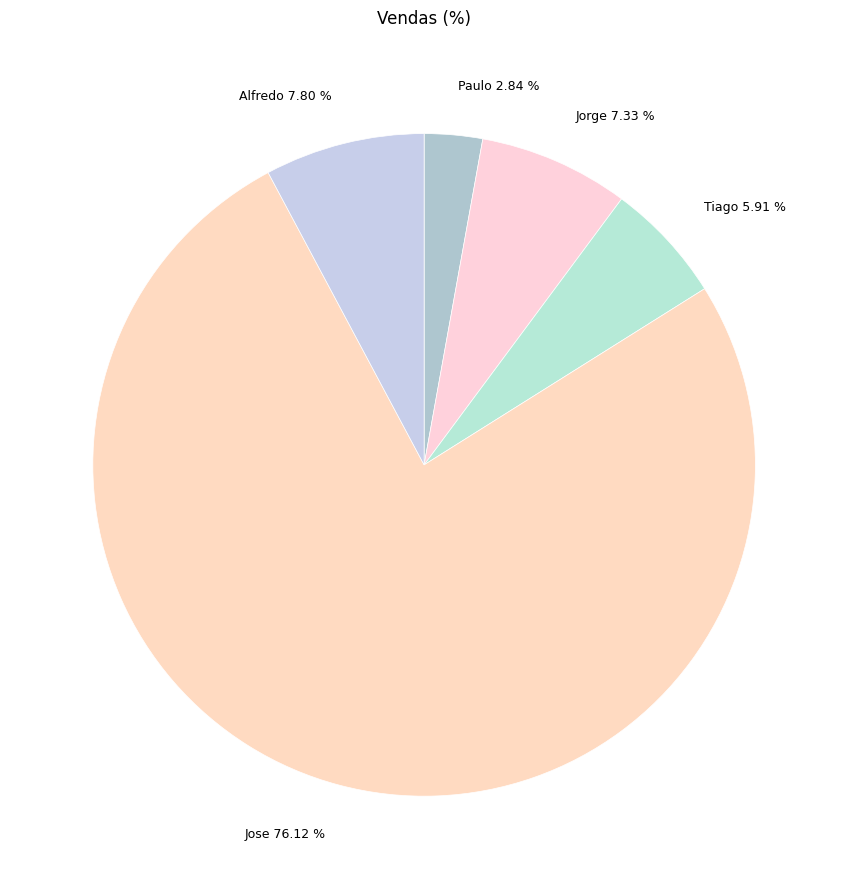

How many slices are in this pie chart?

5